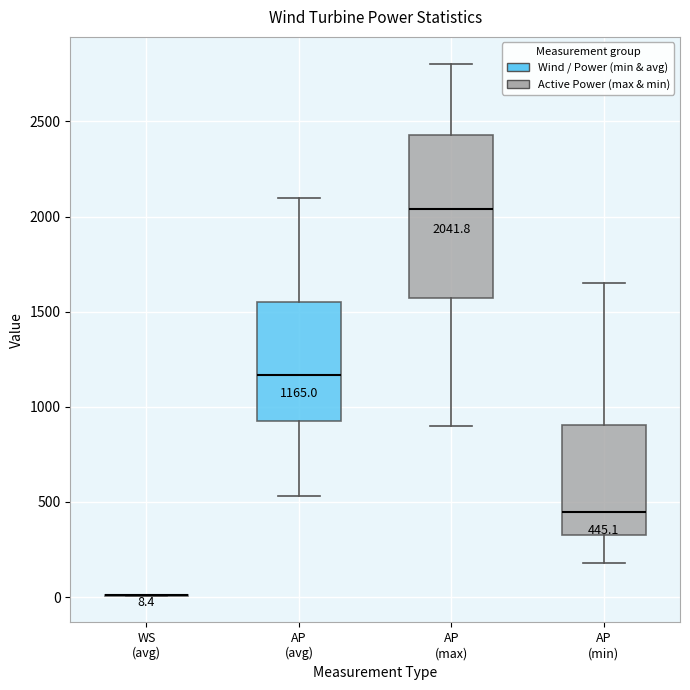

Which box is the tallest, from its lower edge to its upper edge?

AP (max)